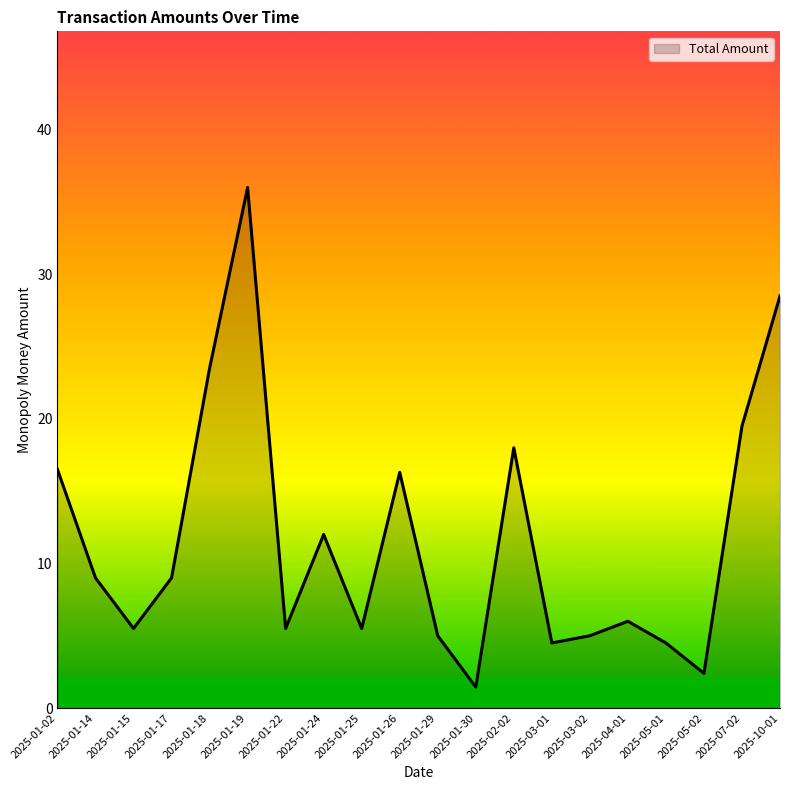

What is the difference between the values at 2025-01-19 and 2025-01-22?

30.5